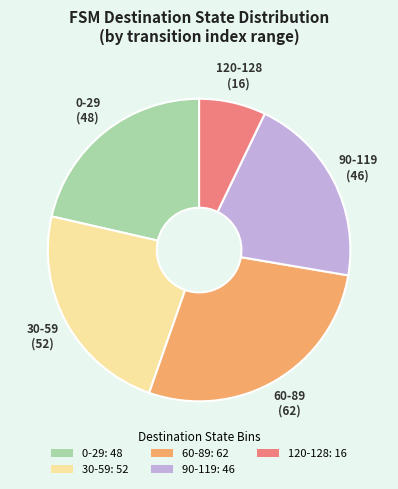

Is it true that 0-29: 48 is 21% of the pie?

True